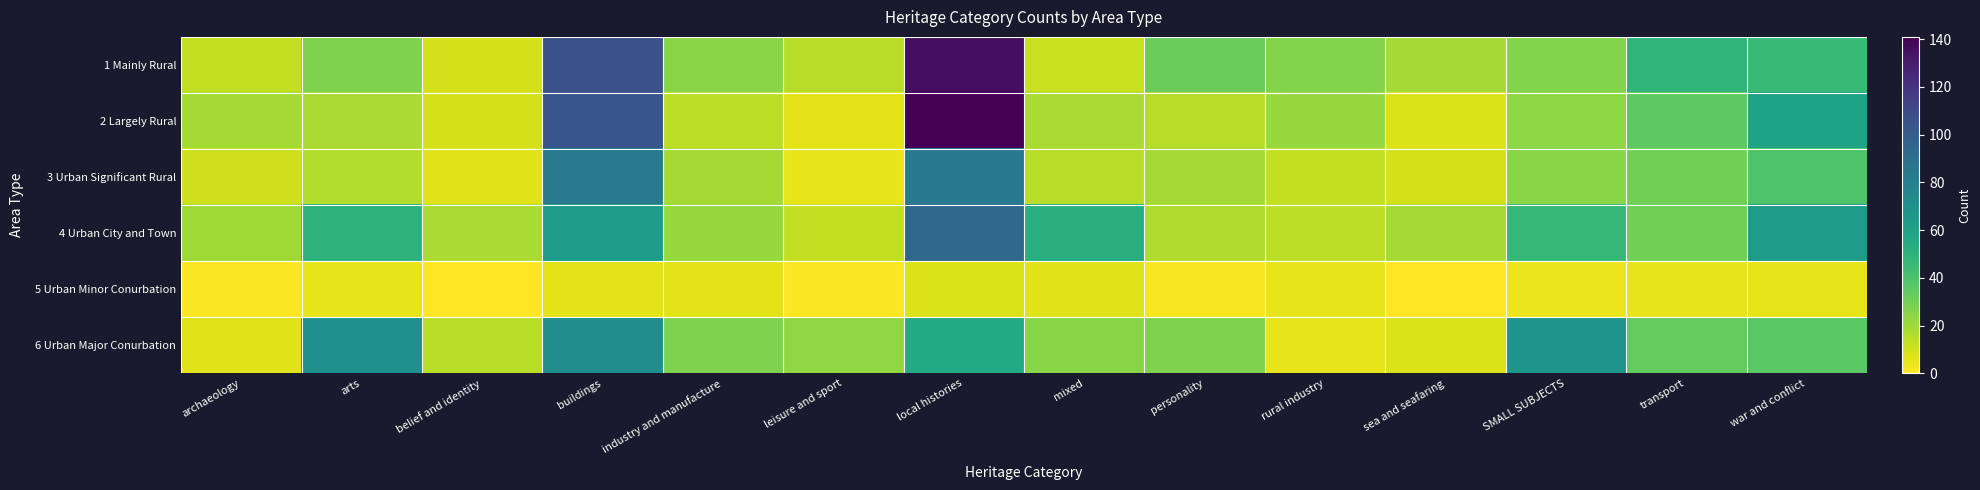

What is the total value across all series at buildings?

433